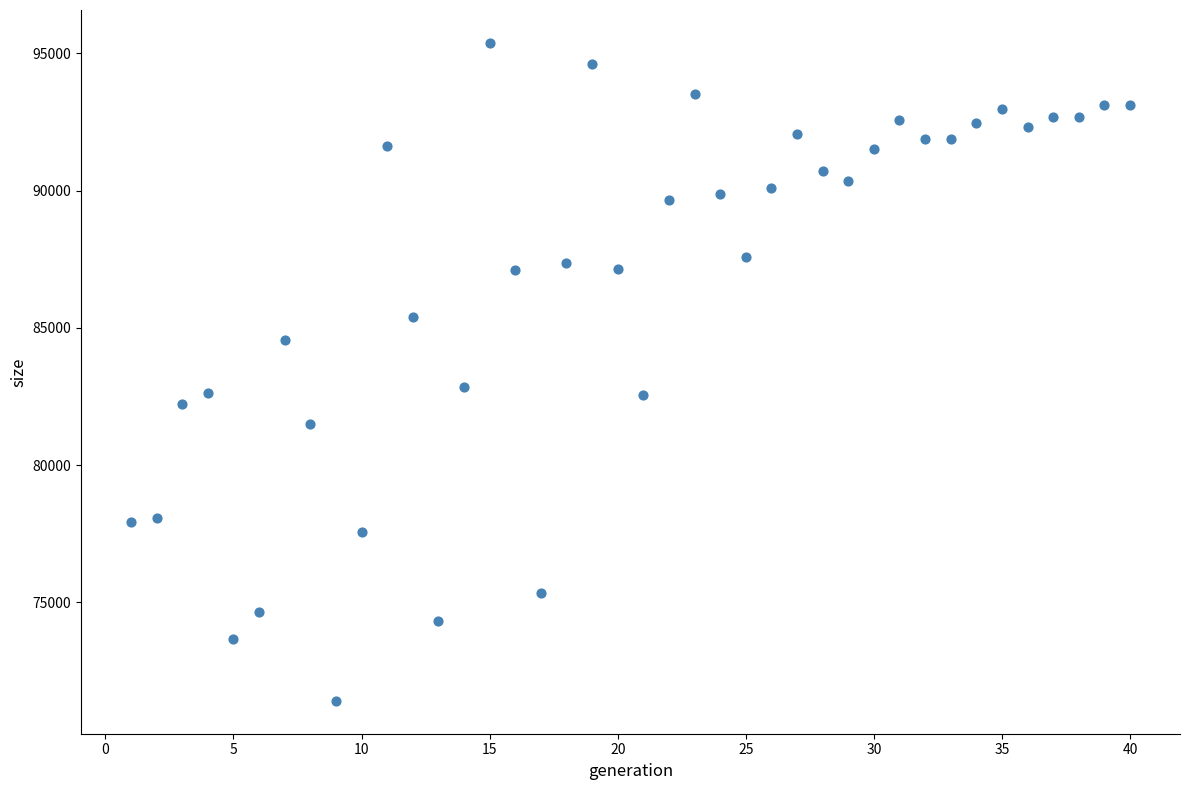

What is the range of X values (max minus min)?

39